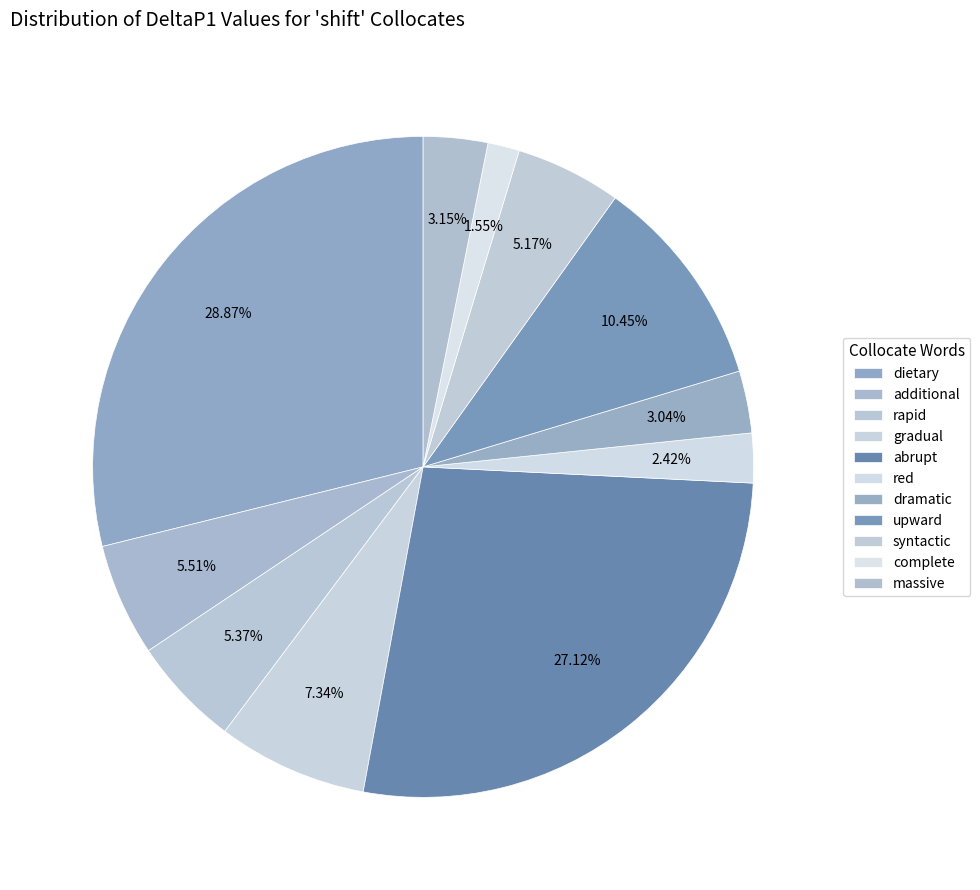

What percentage do syntactic and complete together represent?

6.7%